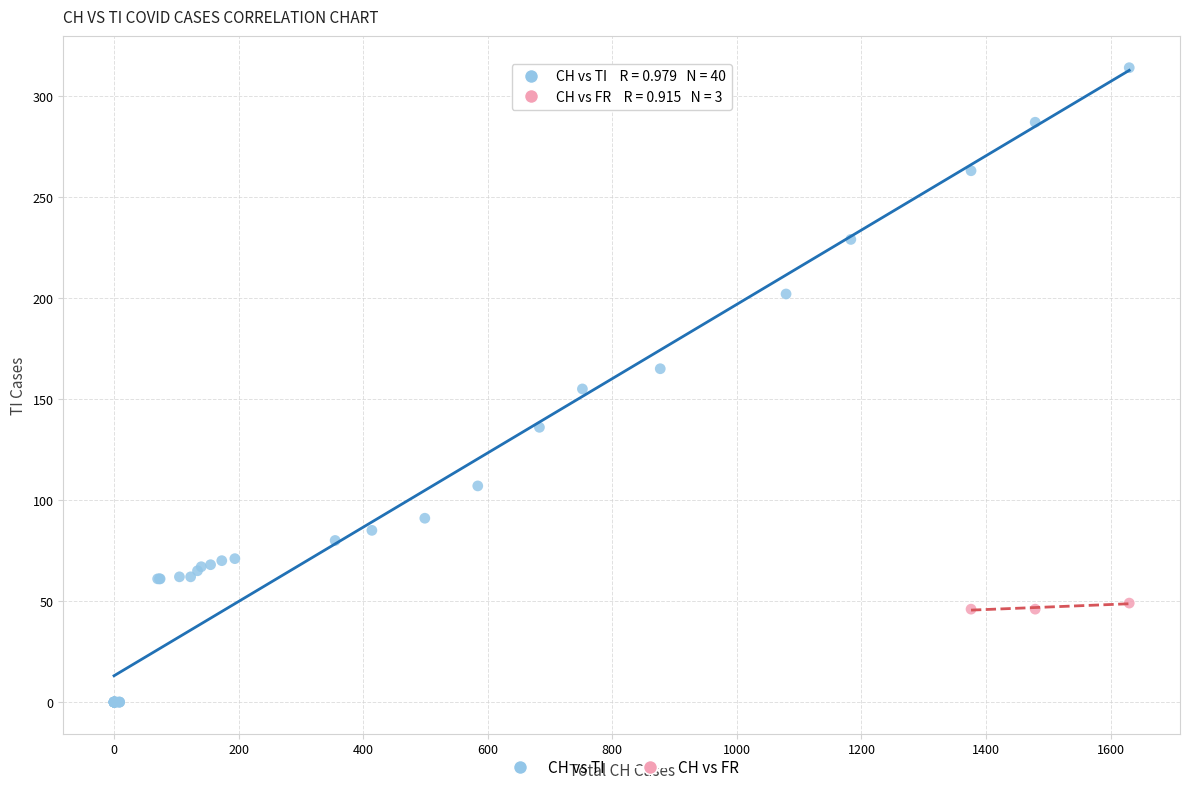

Which series has the largest Y range (max minus min)?

CH vs TI